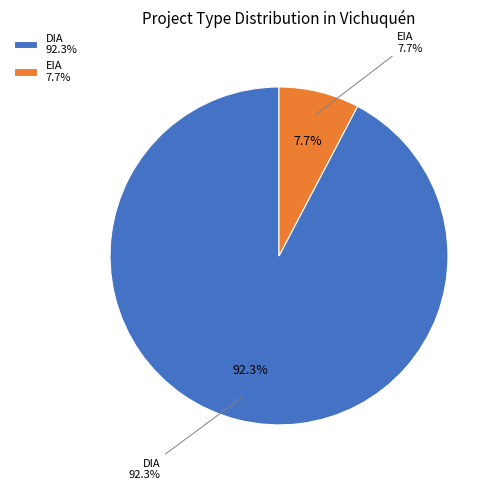

To the nearest percent, what is the combined percentage of DIA and EIA?

100%